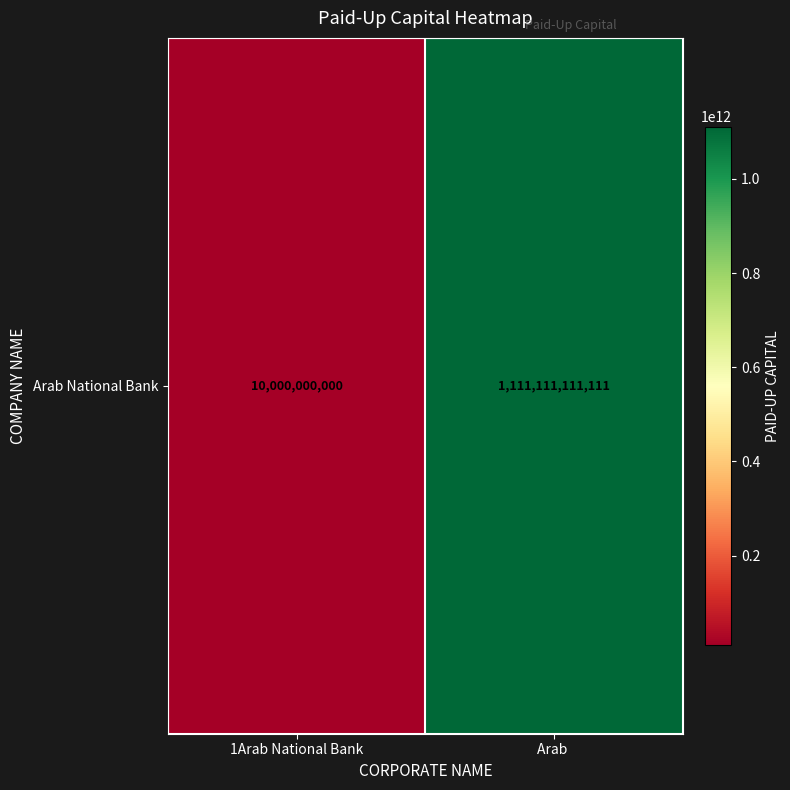

What is the change in value from 1Arab National Bank to Arab ?

+1101111111111